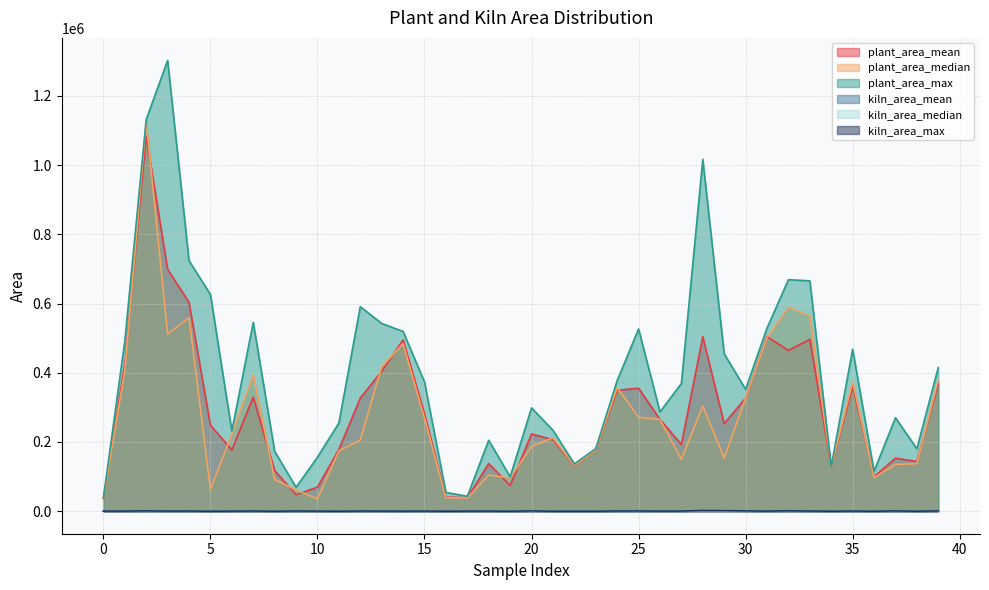

Which has a higher value, 30 or 37?

30